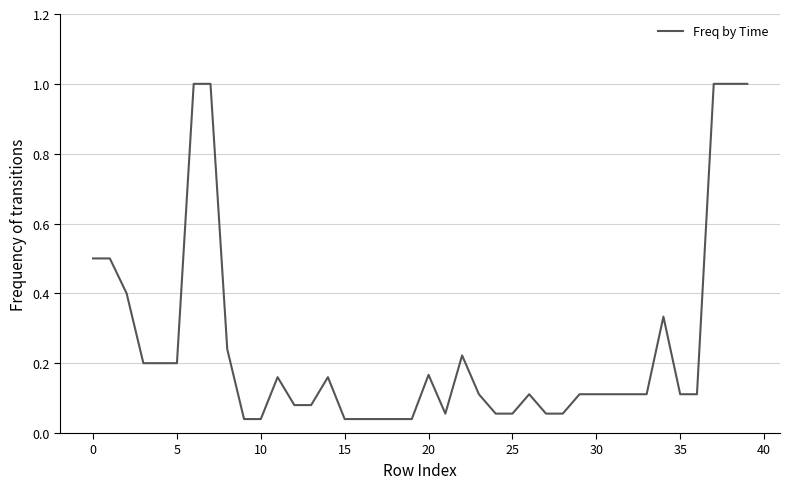

What is the maximum value shown in the chart?

1.0